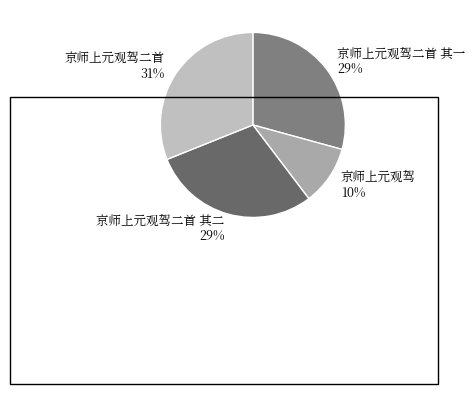

Which has a higher value, 京师上元观驾二首 其一 or 京师上元观驾?

京师上元观驾二首 其一